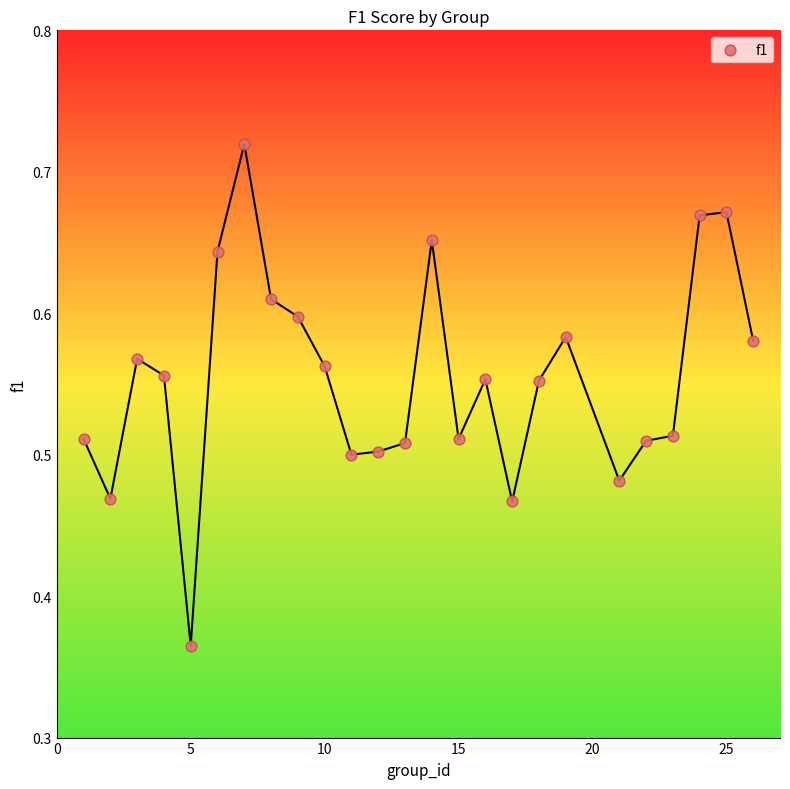

What is the range of X values (max minus min)?

25.0